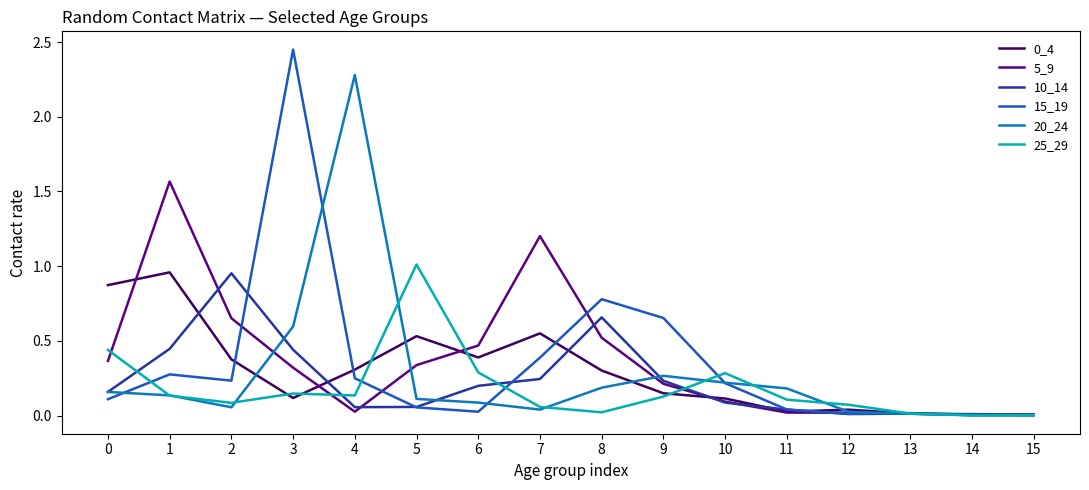

How many lines are shown in the chart?

6